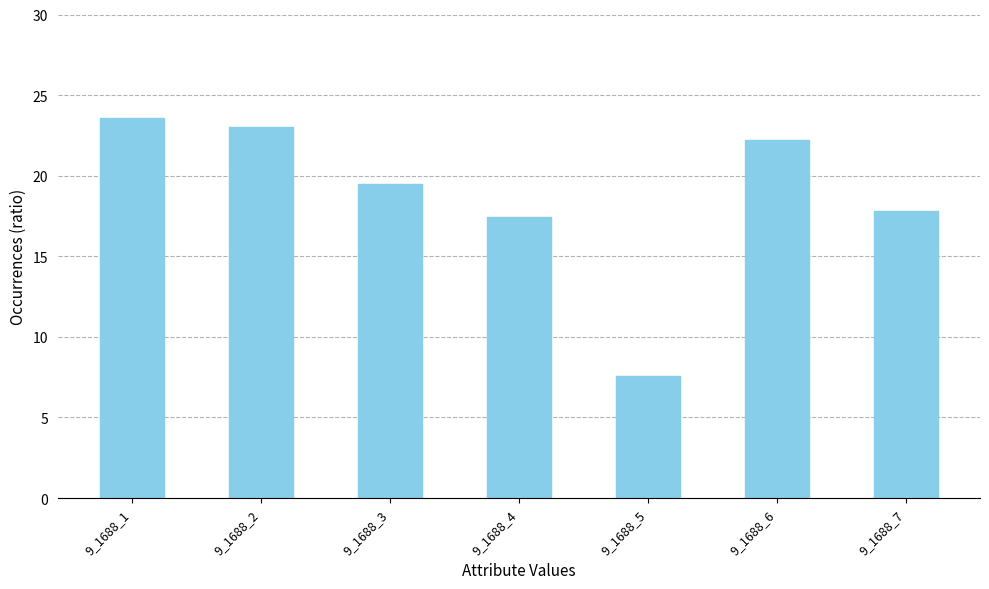

What is the sum of all values?

131.1